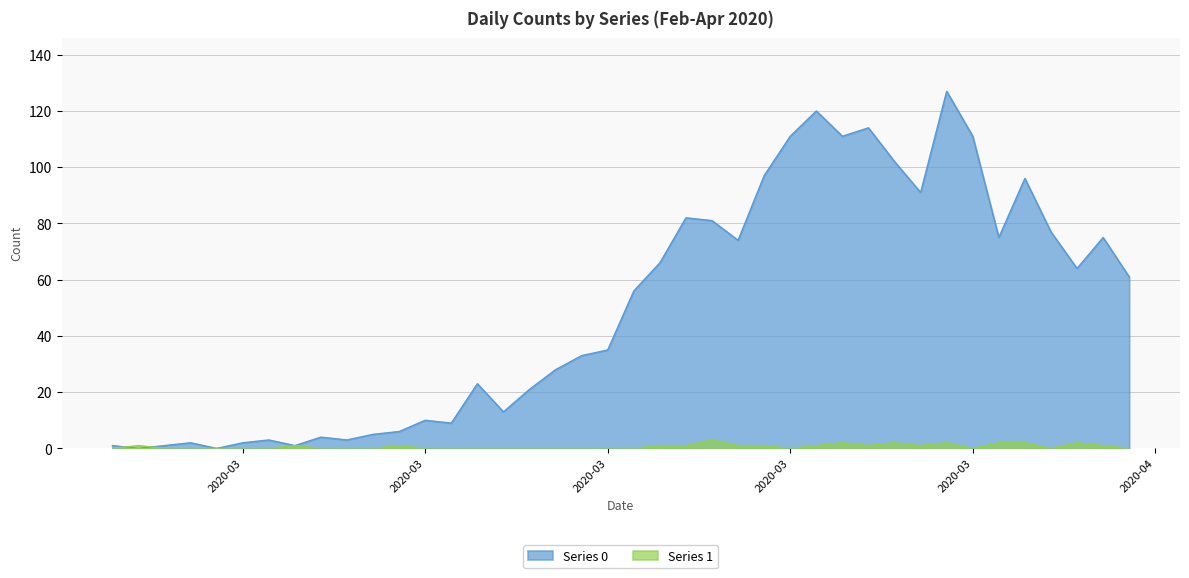

How many interior local peaks does the Series 1 series have?

8